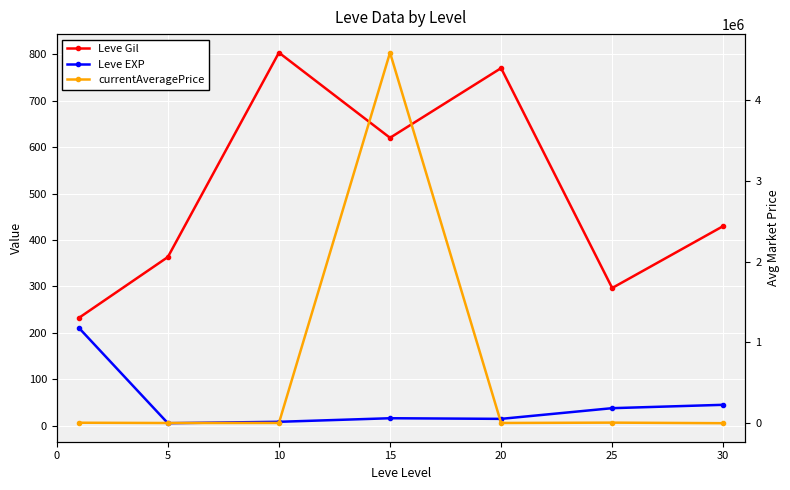

What is the sum of all Leve EXP values?

339.6